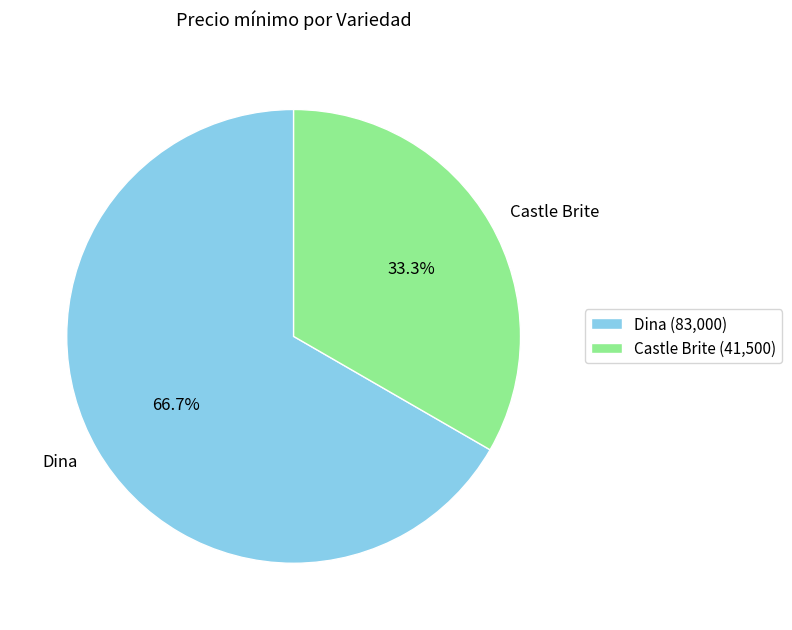

To the nearest percent, what percentage of the pie is Castle Brite?

33%